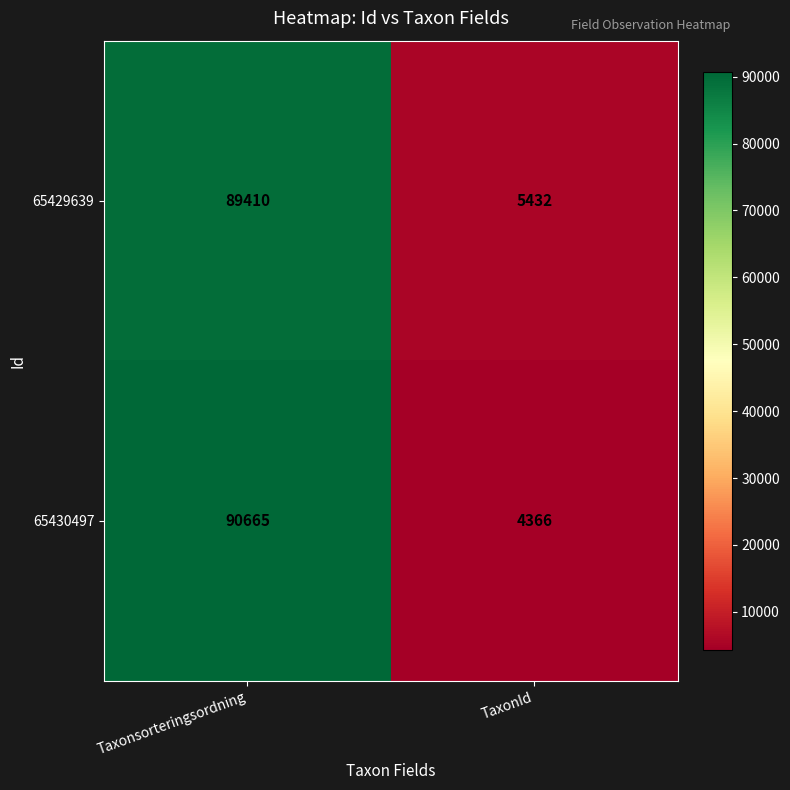

What is the spread (max minus min) of values at TaxonId?

1066